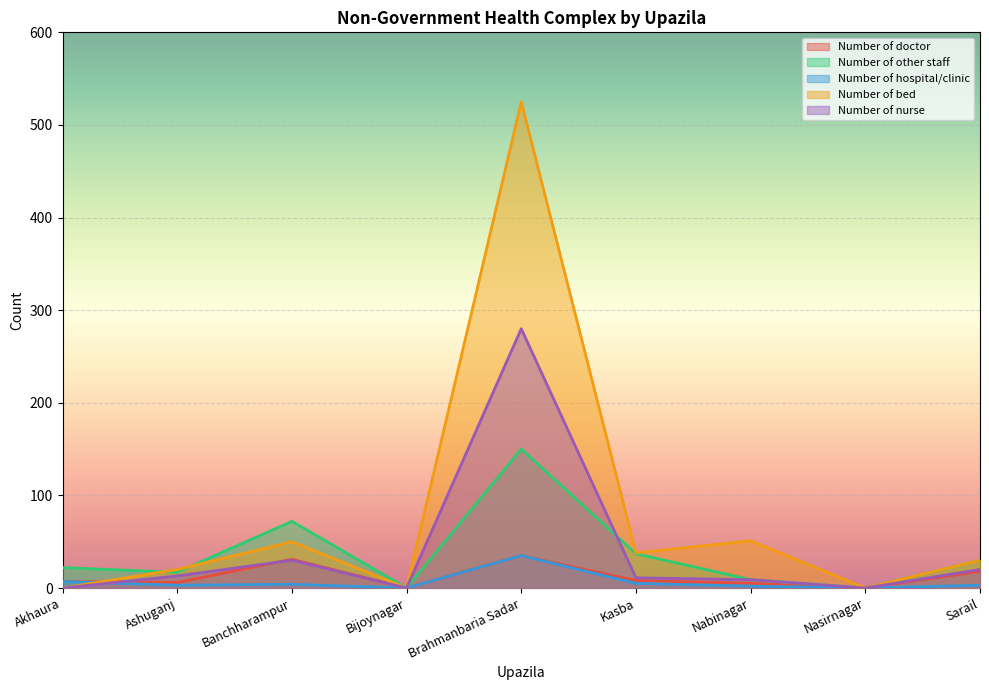

What is the label of the 4th point from the right?

Kasba